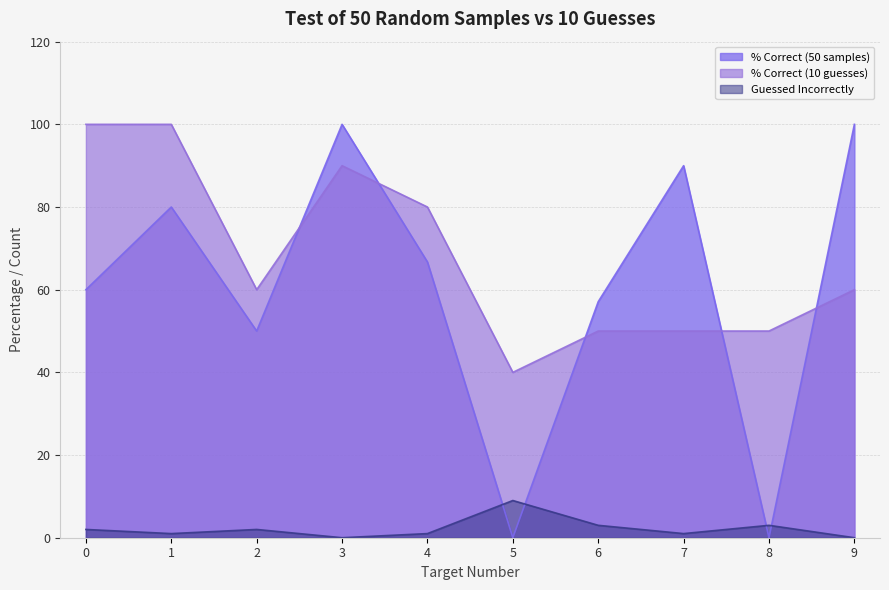

At which label is % Correct (10 guesses) closest to 70?

2